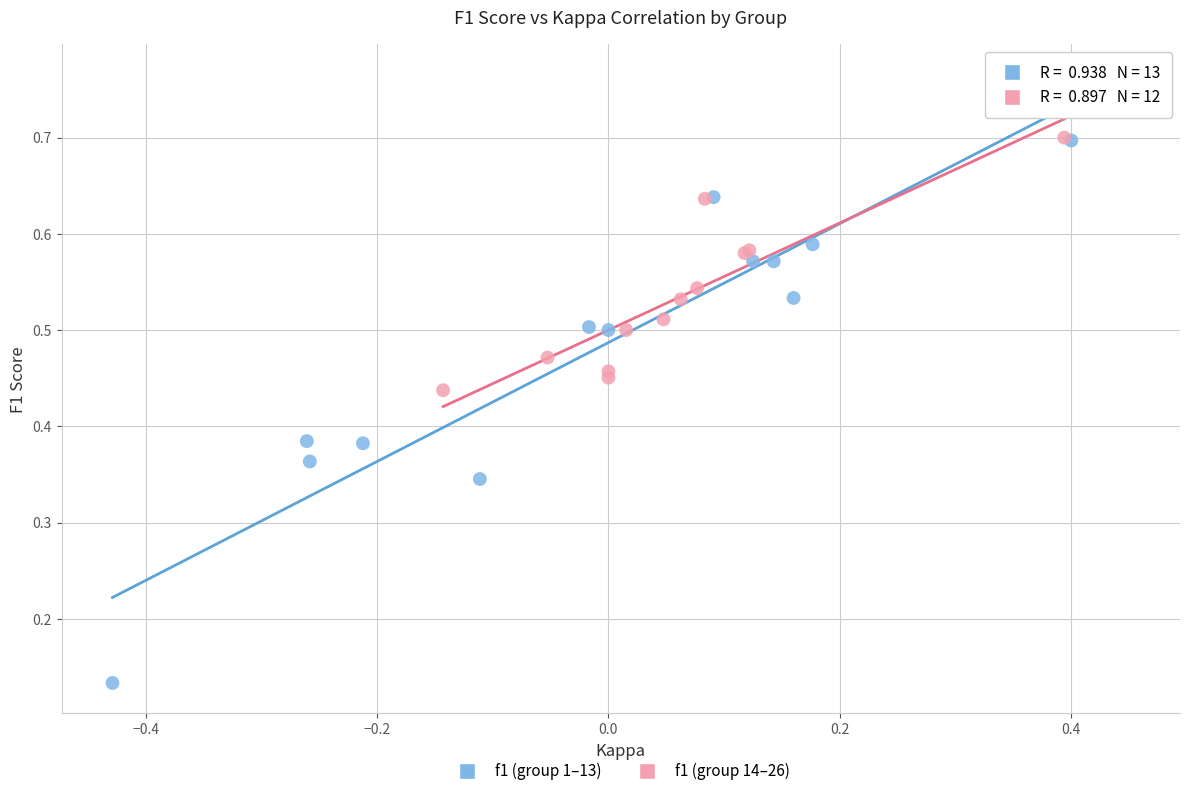

Which series has the largest Y range (max minus min)?

f1 (group 1–13)